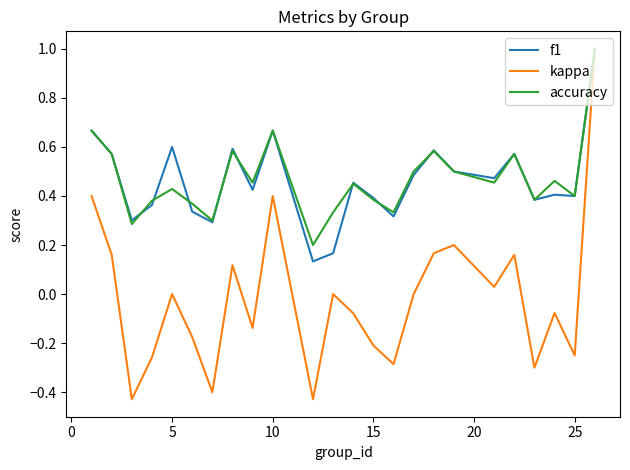

Which series has the largest range (max minus min)?

kappa